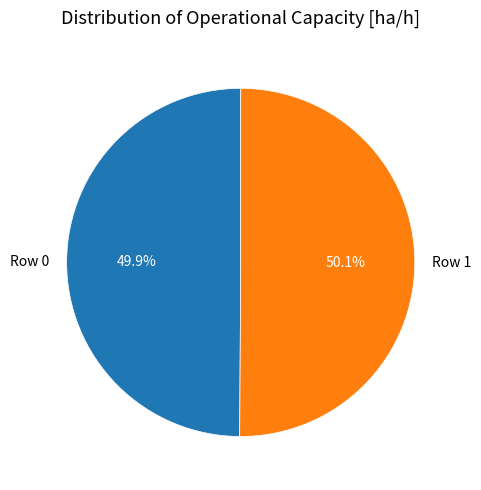

Is there any slice that represents more than half of the pie?

Yes